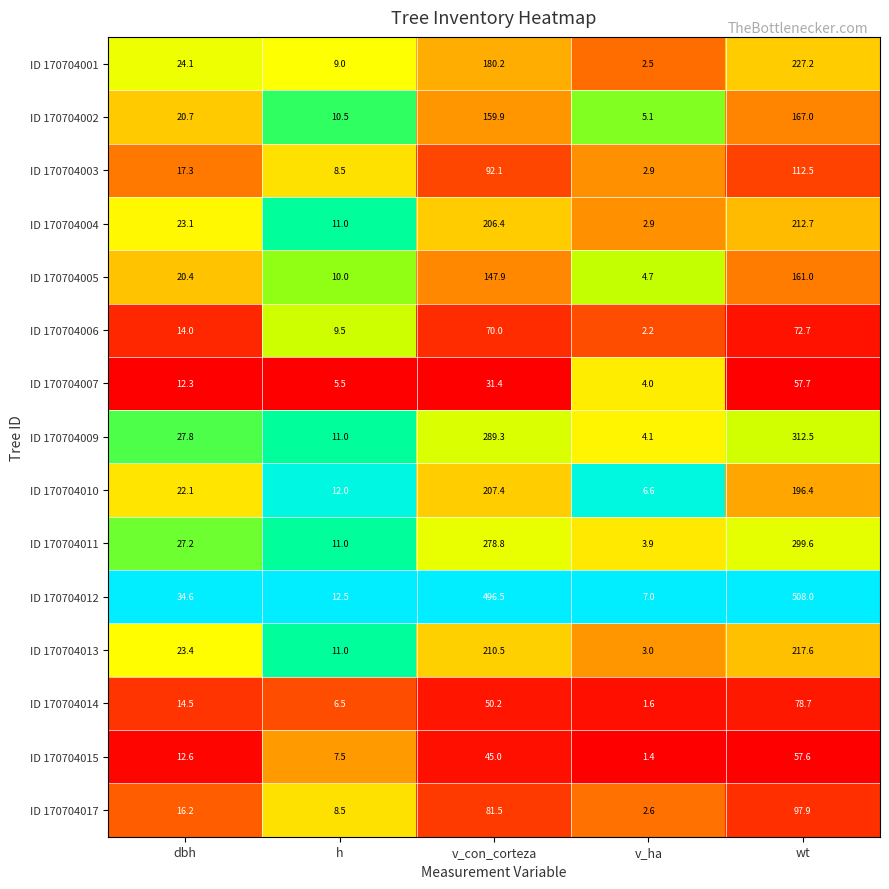

True or false: ID 170704001 has a value of 344.5 at wt.

False